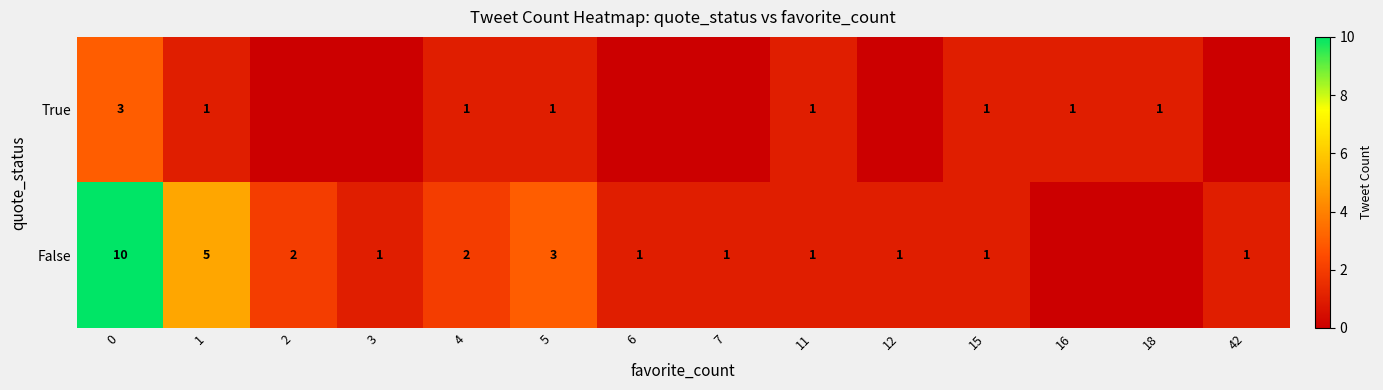

Is it true that False equals 2 at 3?

False